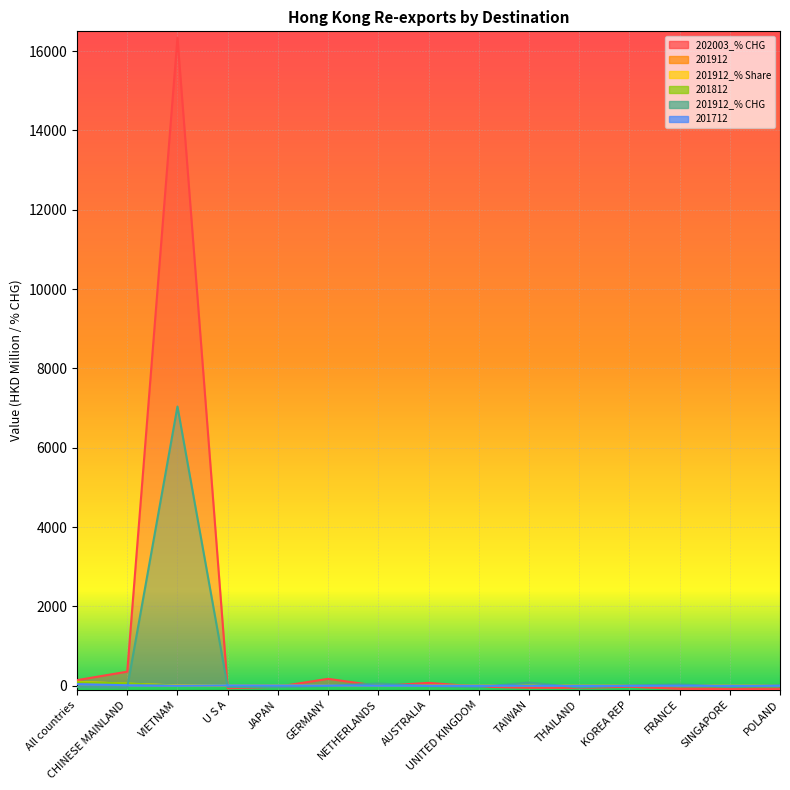

True or false: 201712 has a value of 0.0 at VIETNAM.

True